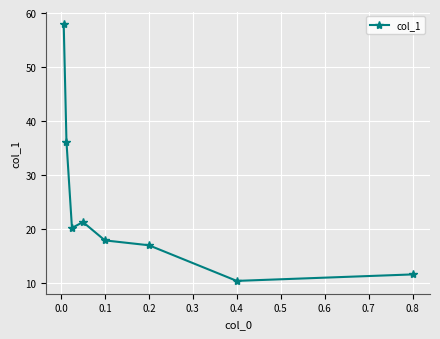

What is the smallest value displayed?

10.4